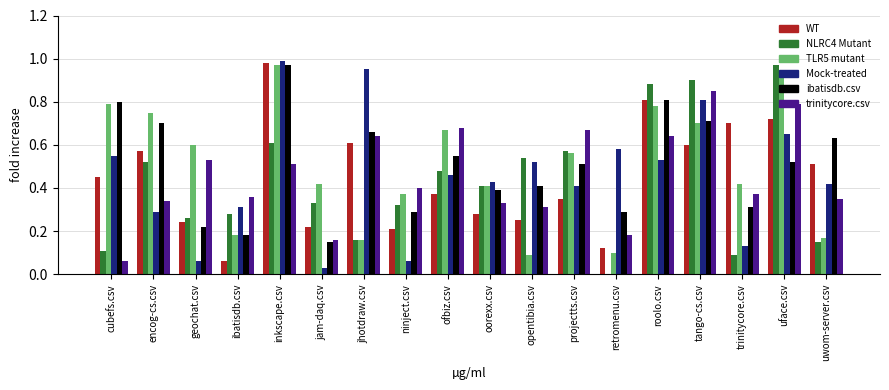

What is the total value across all series at uface.csv?

4.6